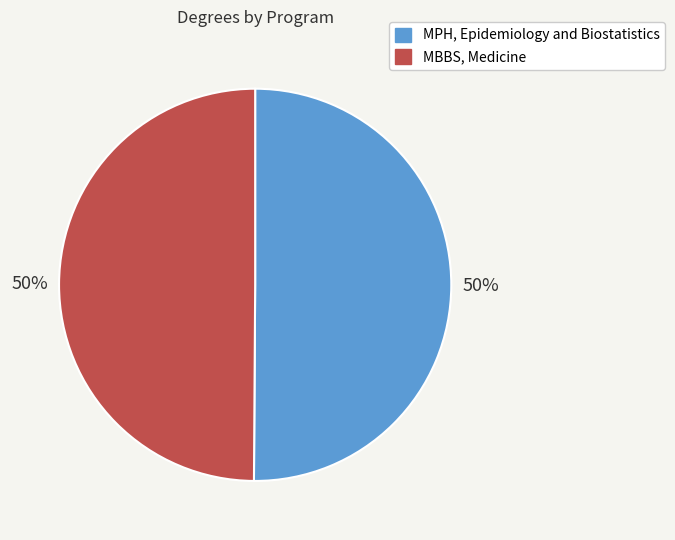

To the nearest percent, what is the combined percentage of MPH, Epidemiology and Biostatistics and MBBS, Medicine?

100%